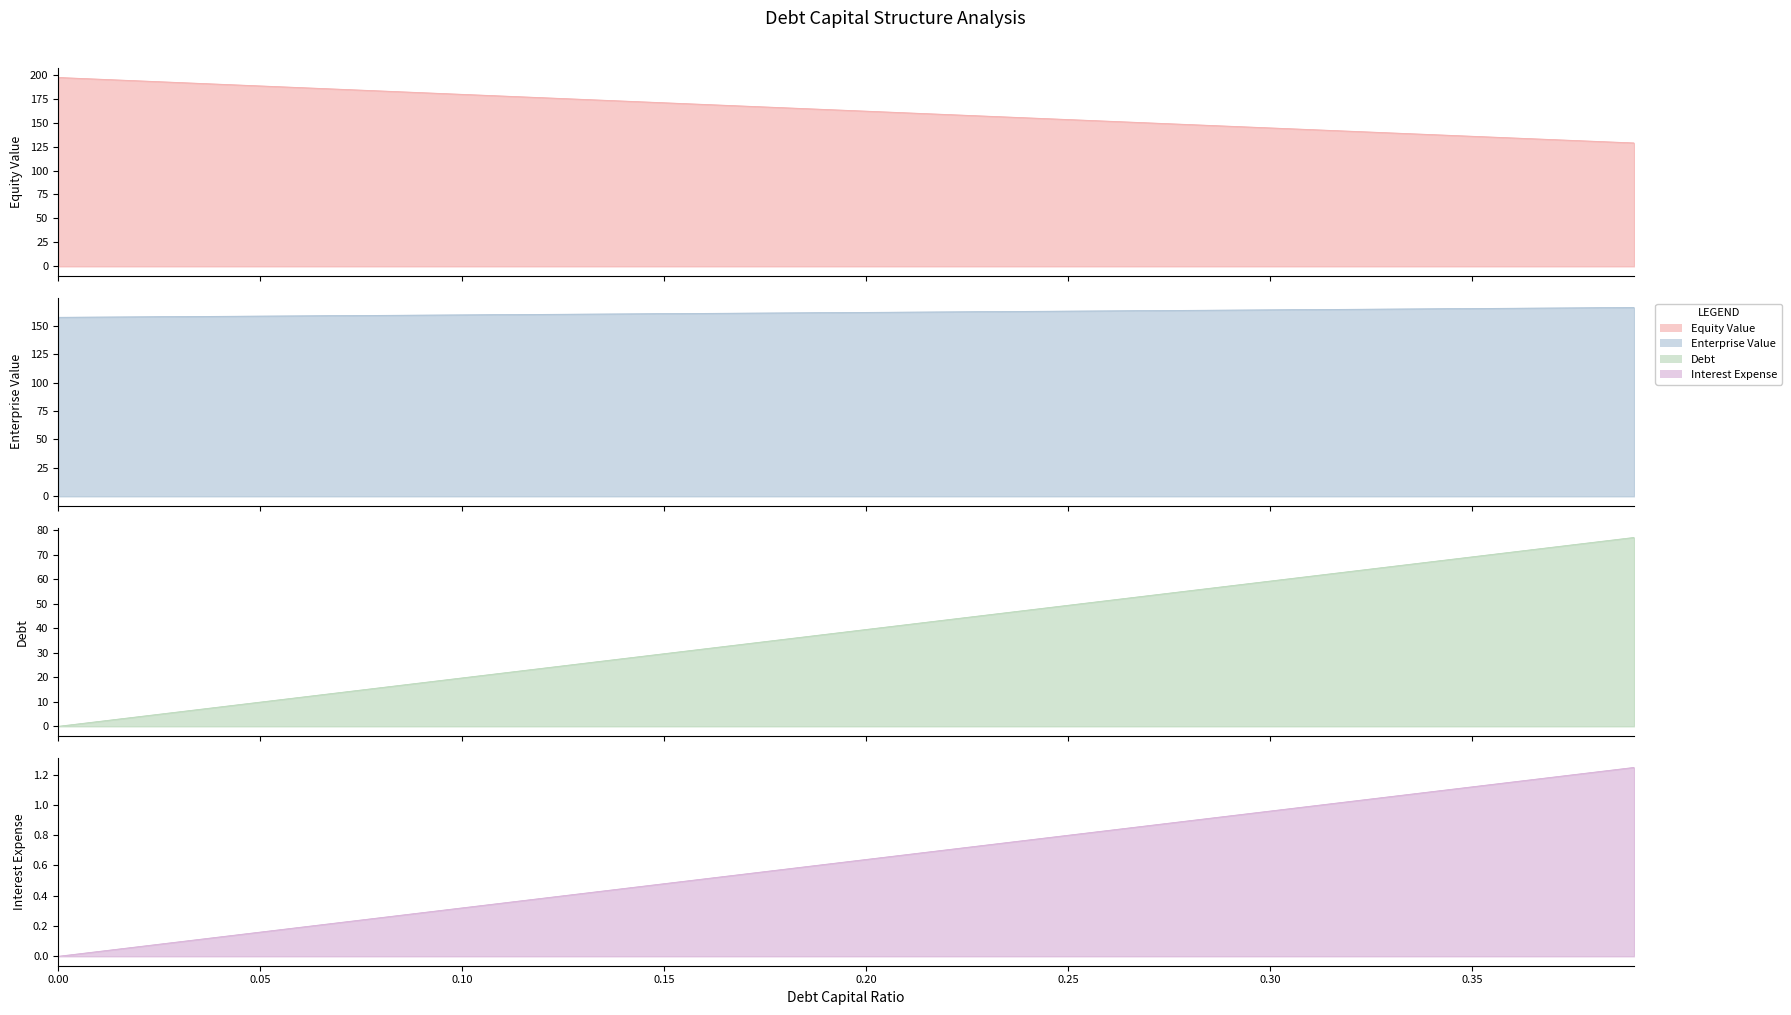

Which series has the widest spread of values?

debt